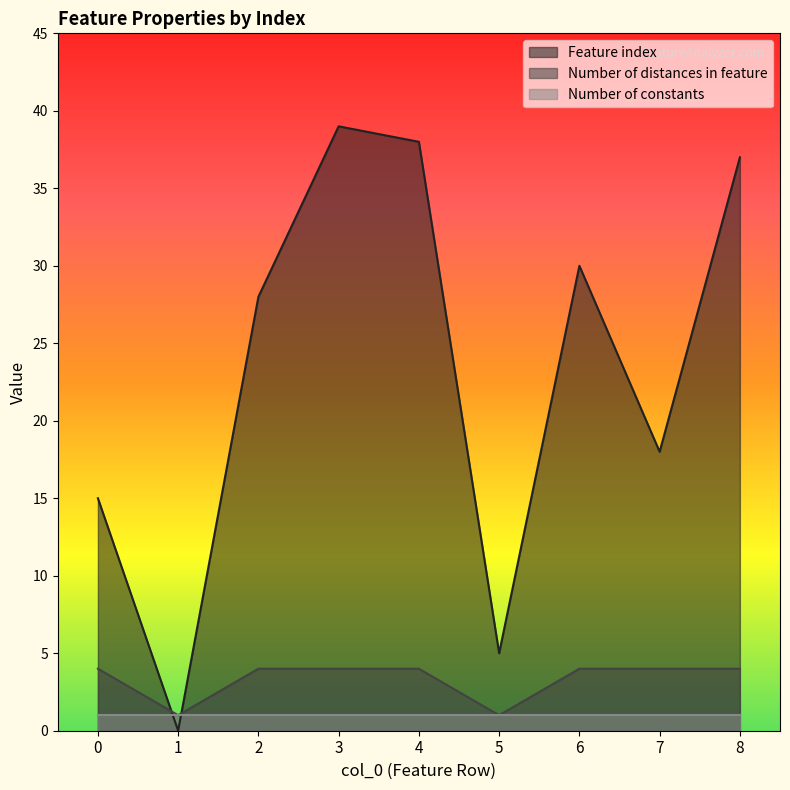

Is the value of Number of distances in feature at 5 greater than the value of Feature index at 2?

No